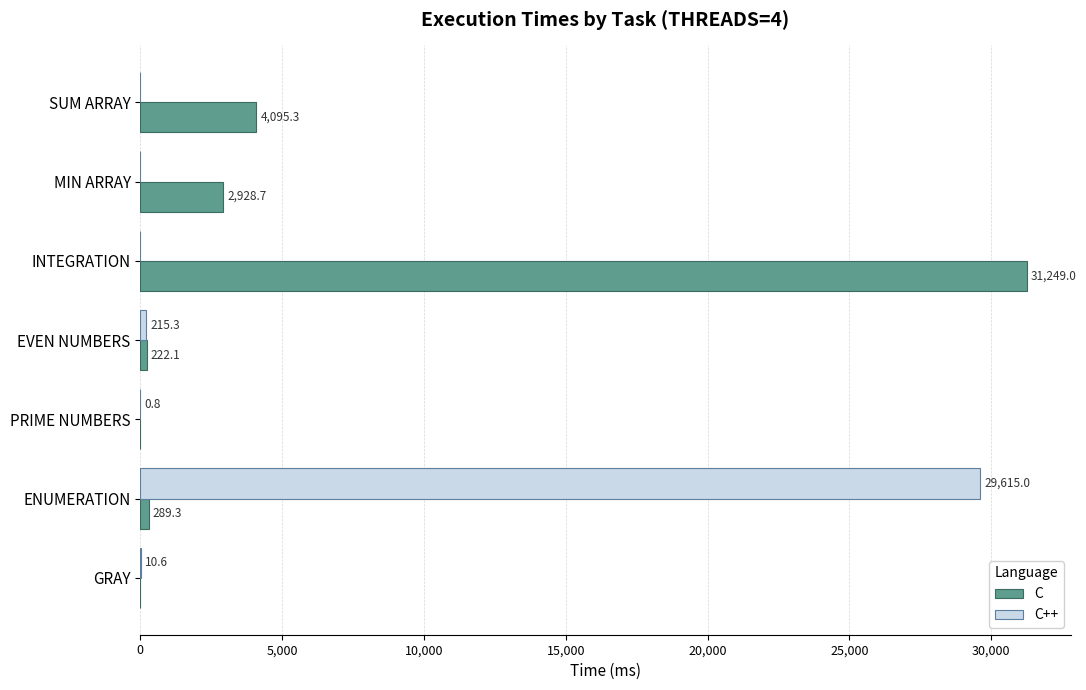

True or false: C has a value of 1769.8 at SUM ARRAY.

False